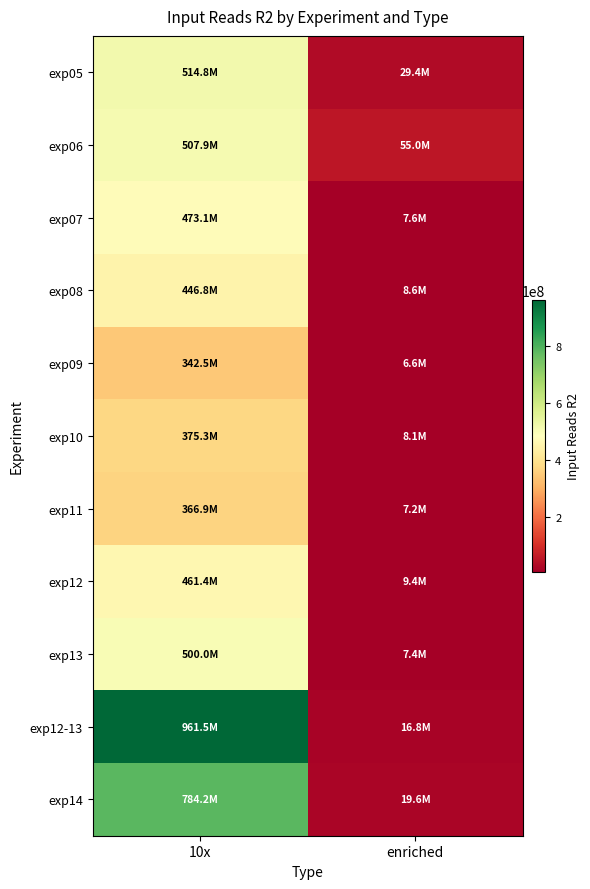

Reading left to right, list all the values displayed in this chart.

exp05: 10x=514787519	enriched=29412598
exp06: 10x=507893361	enriched=54984169
exp07: 10x=473076292	enriched=7557793
exp08: 10x=446760950	enriched=8602226
exp09: 10x=342525681	enriched=6558972
exp10: 10x=375285087	enriched=8139608
exp11: 10x=366945412	enriched=7180214
exp12: 10x=461425521	enriched=9419523
exp13: 10x=500032997	enriched=7385806
exp12-13: 10x=961458518	enriched=16805329
exp14: 10x=784174897	enriched=19581114